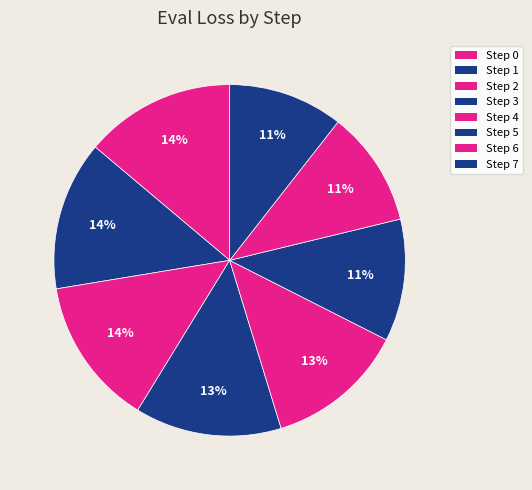

Count the number of slices in the pie.

8